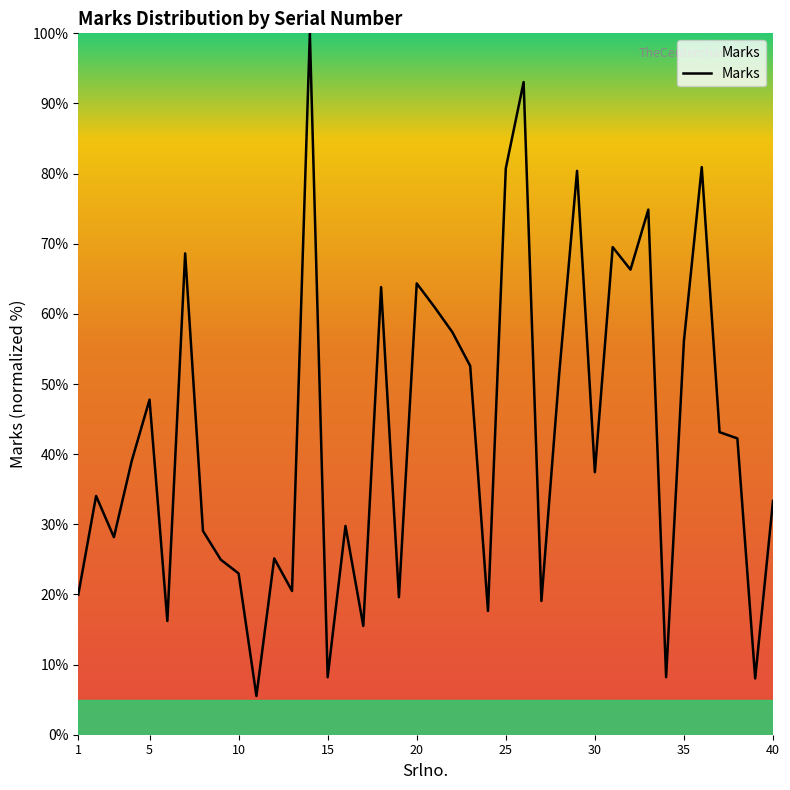

What is the greatest value displayed?

100.0